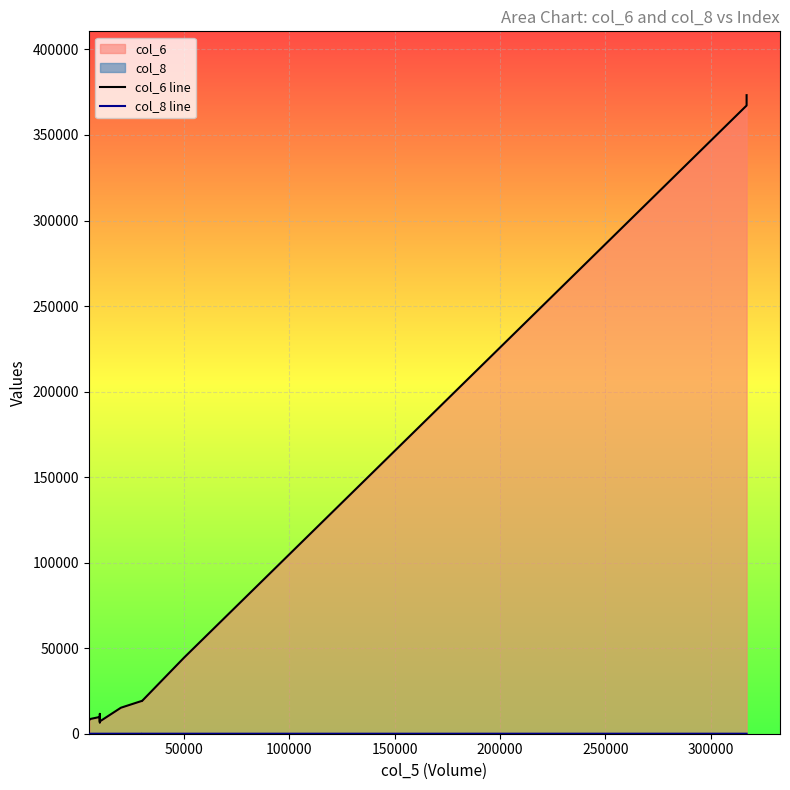

At how many categories does at least one series exceed 57585?

2